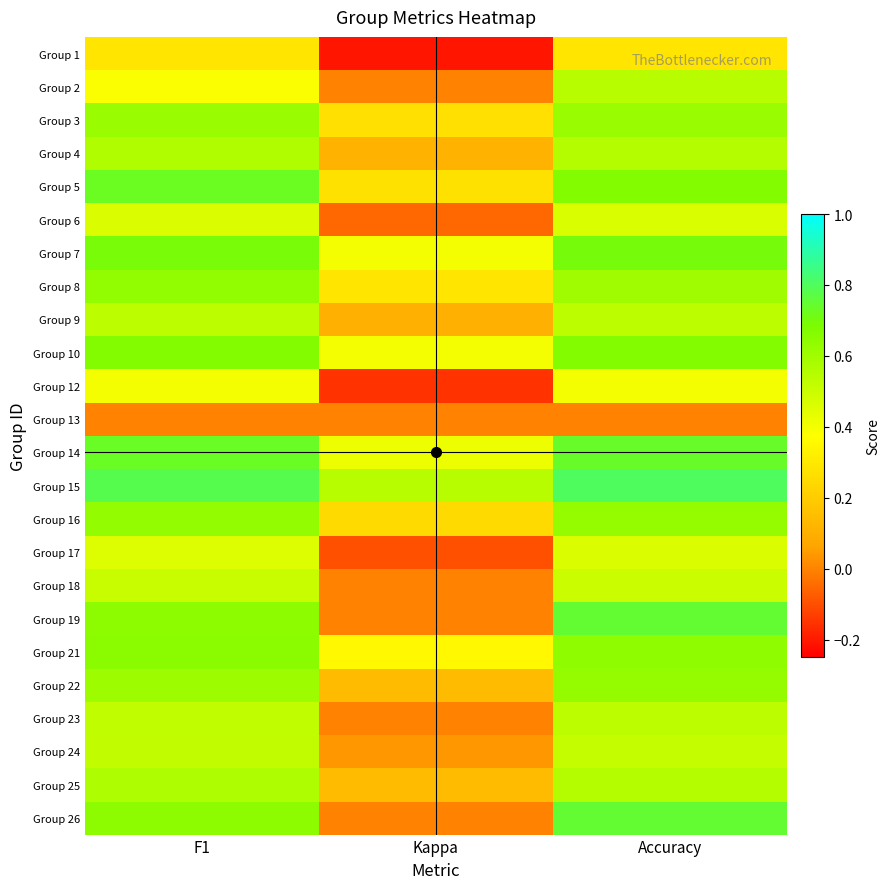

What is the difference between the highest and lowest values at Accuracy?

0.8